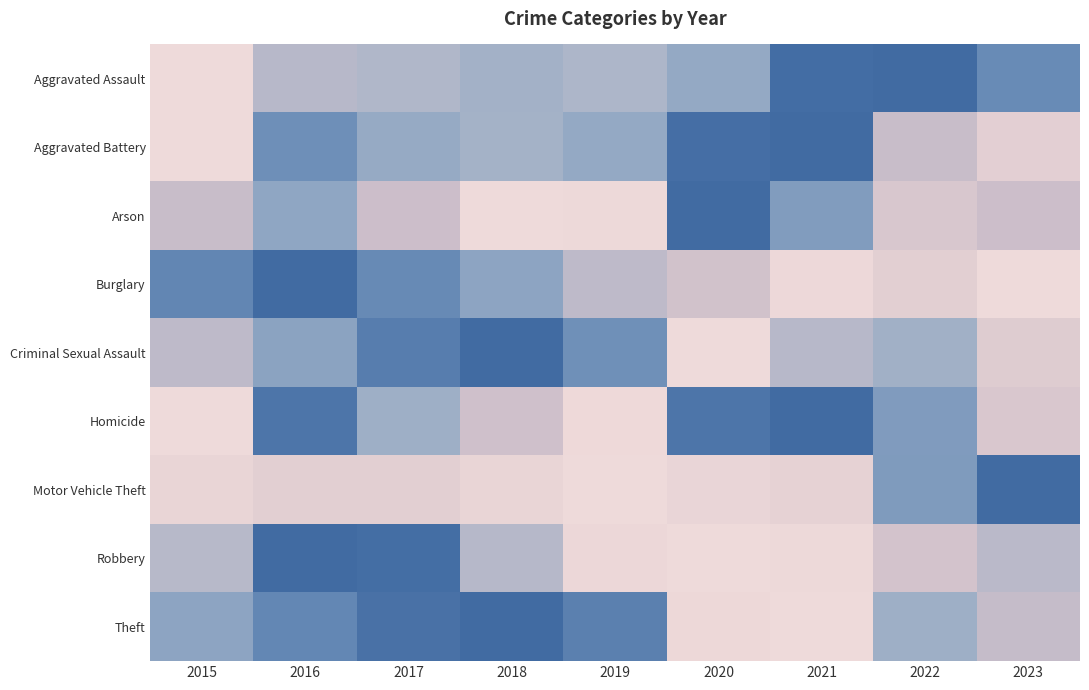

At how many categories does at least one series exceed 0?

9